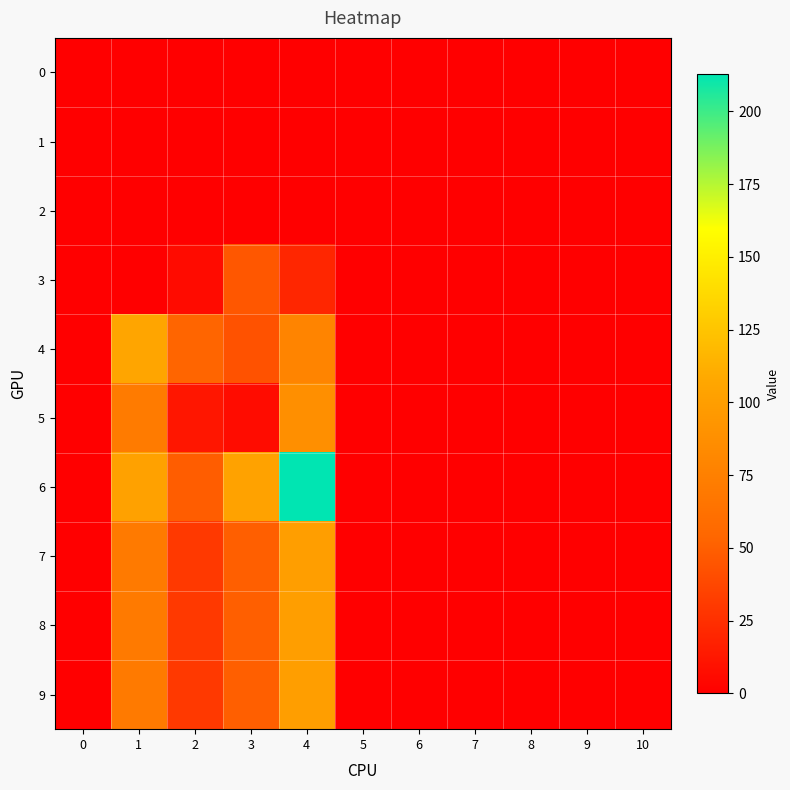

Reading left to right, list all the values displayed in this chart.

0: 0=0	1=0	2=0	3=0	4=0	5=0	6=0	7=0	8=0	9=0	10=0
1: 0=0	1=0	2=0	3=0	4=0	5=0	6=0	7=0	8=0	9=0	10=0
2: 0=0	1=0	2=0	3=0	4=0	5=0	6=0	7=0	8=0	9=0	10=0
3: 0=0	1=0	2=6	3=46	4=20	5=0	6=0	7=0	8=0	9=0	10=0
4: 0=0	1=106	2=53	3=43	4=79	5=0	6=0	7=0	8=0	9=0	10=0
5: 0=0	1=71	2=12	3=7	4=88	5=0	6=0	7=0	8=0	9=0	10=0
6: 0=0	1=103	2=49	3=104	4=213	5=0	6=0	7=0	8=0	9=0	10=0
7: 0=0	1=70	2=30	3=50	4=100	5=0	6=0	7=0	8=0	9=0	10=0
8: 0=0	1=70	2=30	3=50	4=100	5=0	6=0	7=0	8=0	9=0	10=0
9: 0=0	1=70	2=30	3=50	4=100	5=0	6=0	7=0	8=0	9=0	10=0